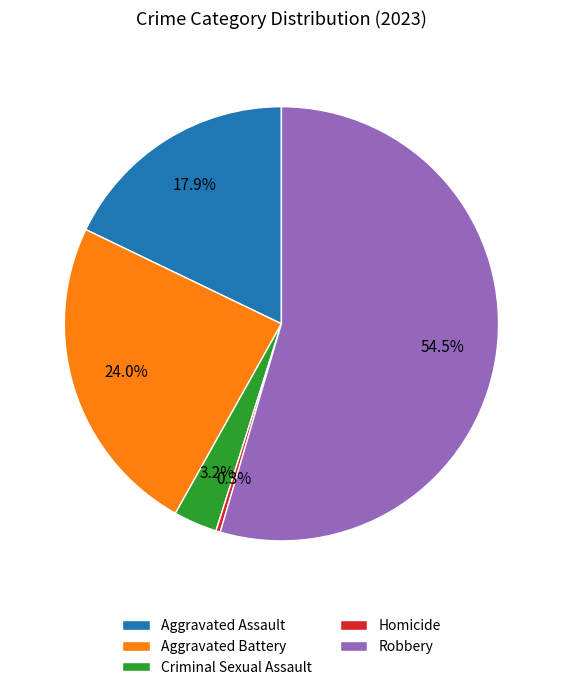

Is it true that Homicide is 0% of the pie?

True